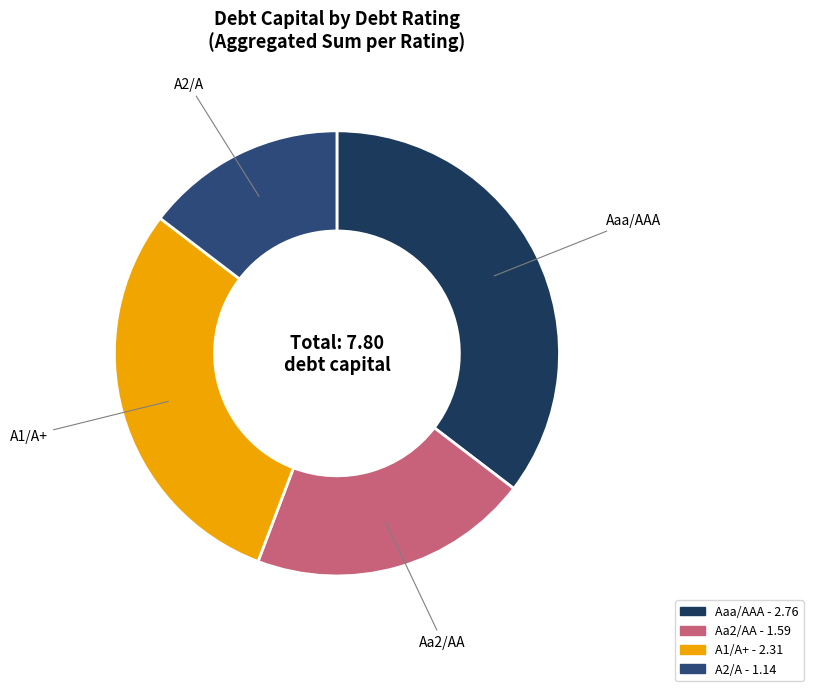

Approximately how many times larger is the value at A2/A compared to Aa2/AA?

0.7